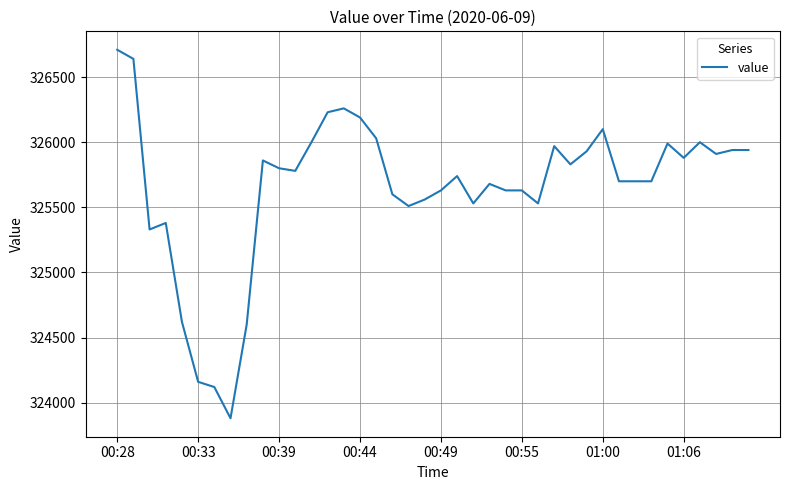

What is the maximum value shown in the chart?

326710